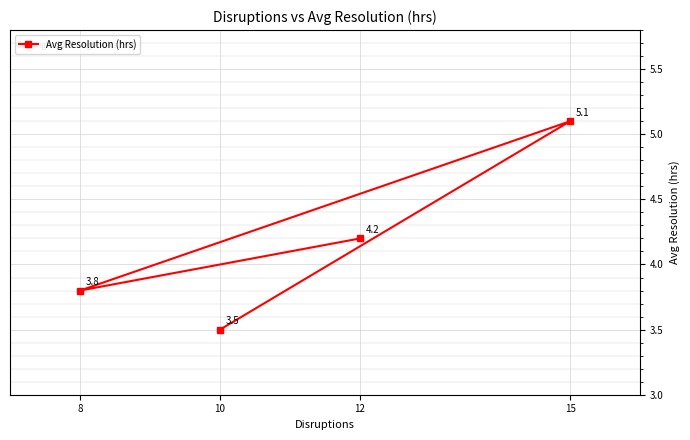

What is the smallest value displayed?

3.5